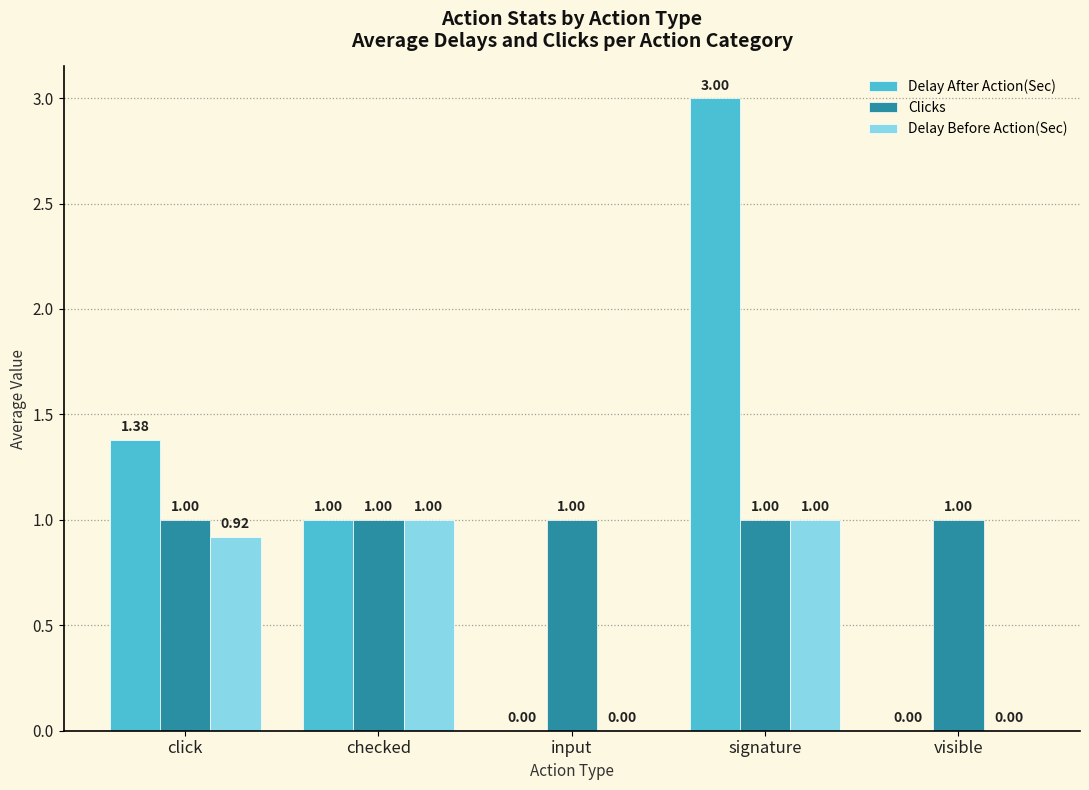

What is the sum of the Delay After Action(Sec) values at checked and click?

2.4